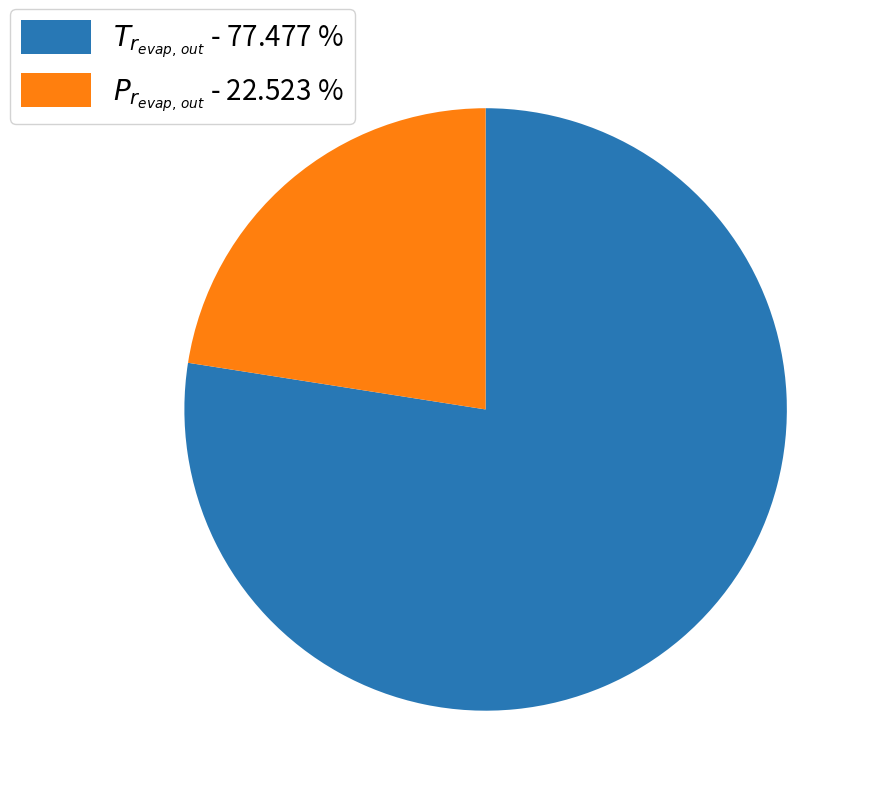

Which category has the biggest portion of the pie?

$T_{r_{evap,\, out}}$ - 77.477 %